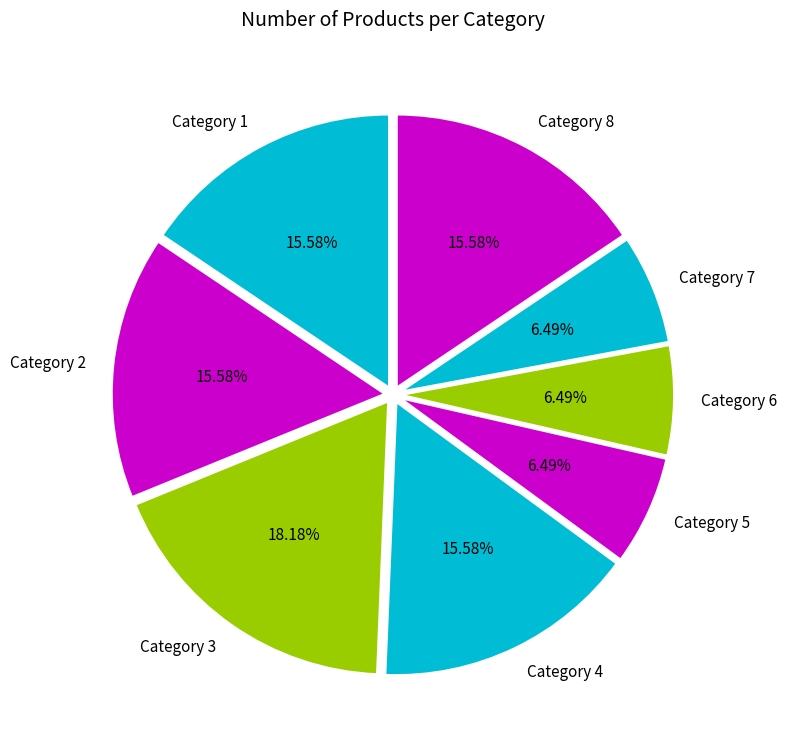

Count the number of slices in the pie.

8